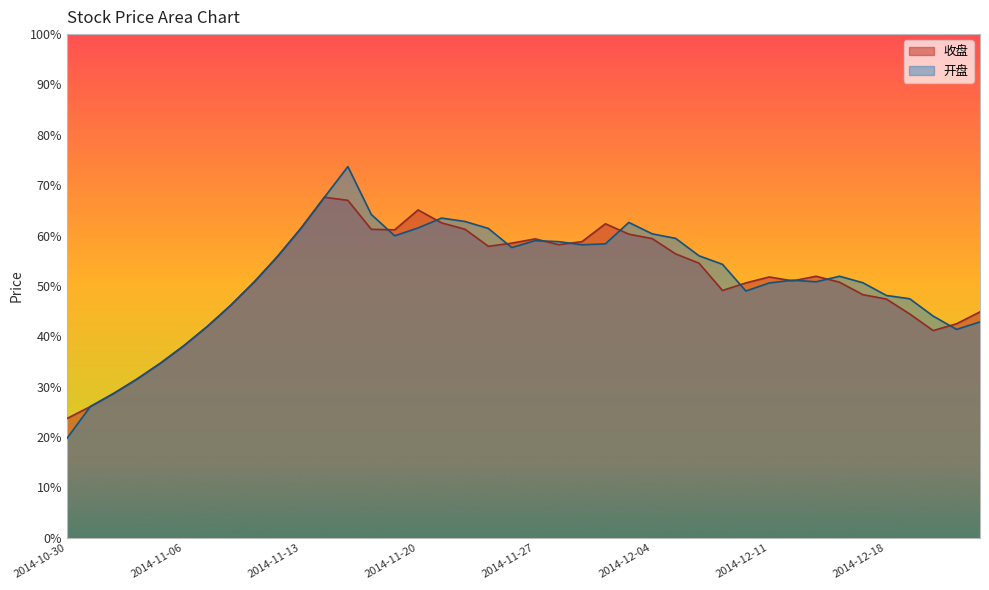

What is the difference between the highest and lowest values at 2014-12-19?

3.0